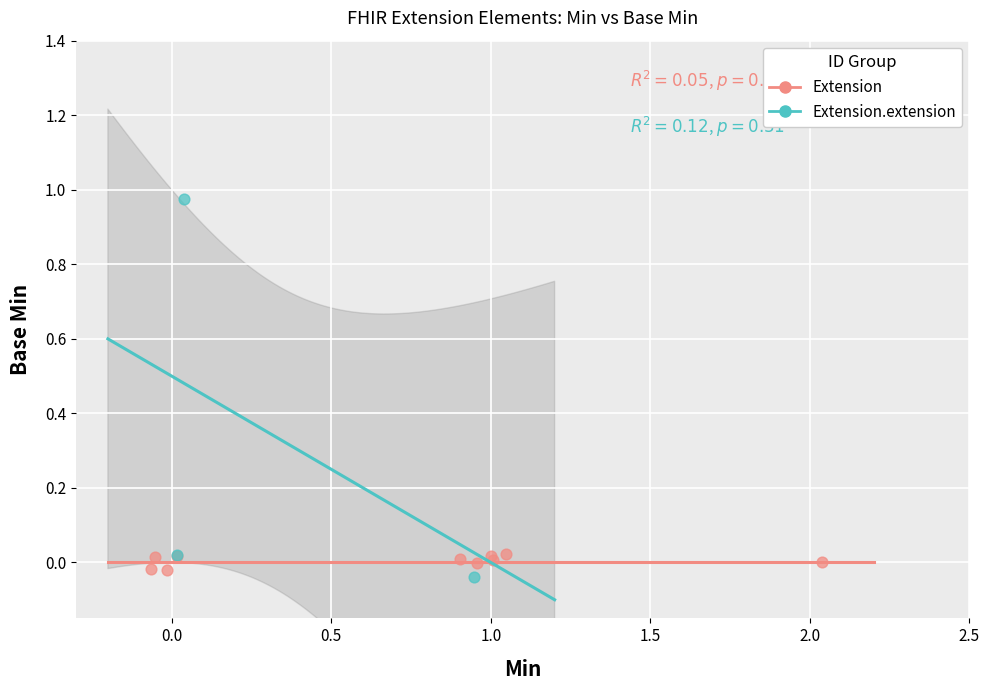

Which series contains the highest Y value?

Extension.extension